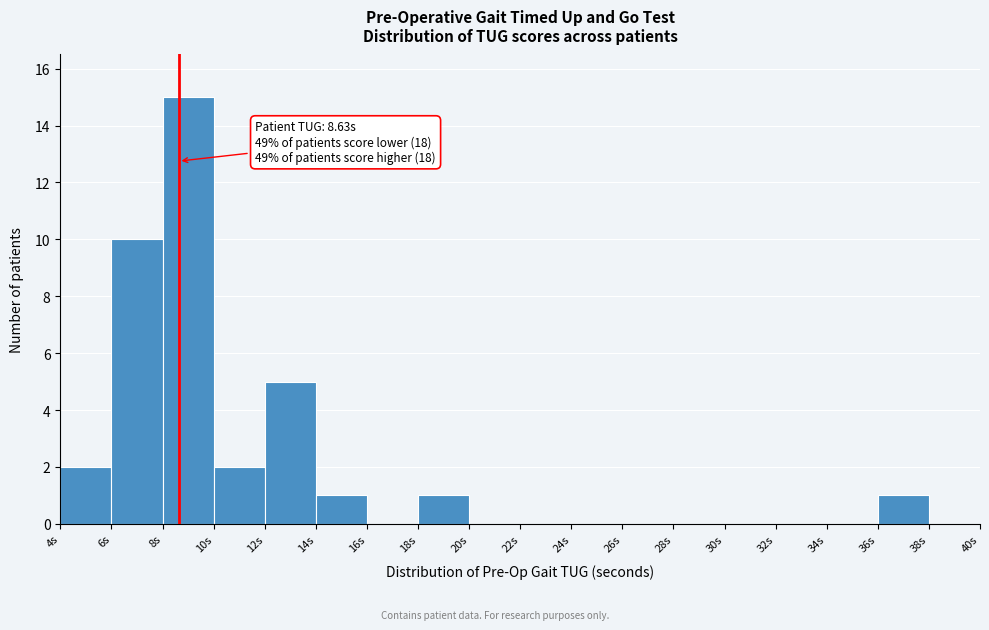

Which range on the x-axis has the tallest bar?

8 to 10